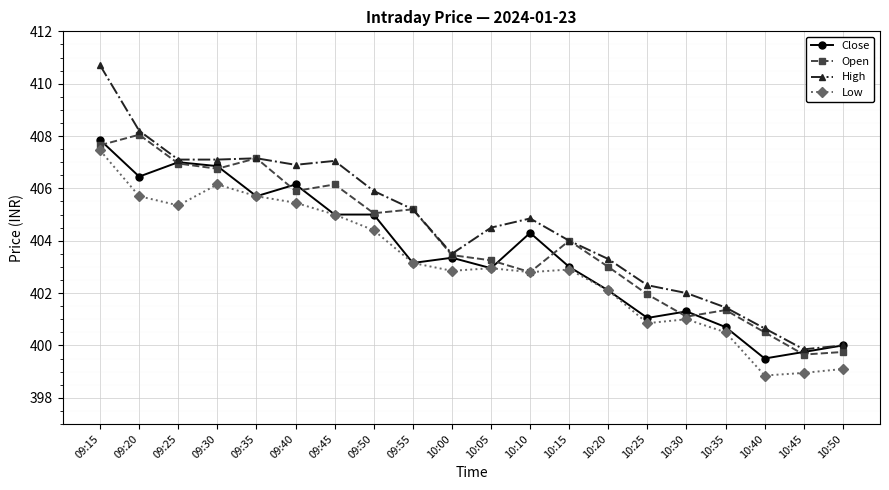

What is the difference between the High values at 10:00 and 09:55?

1.7